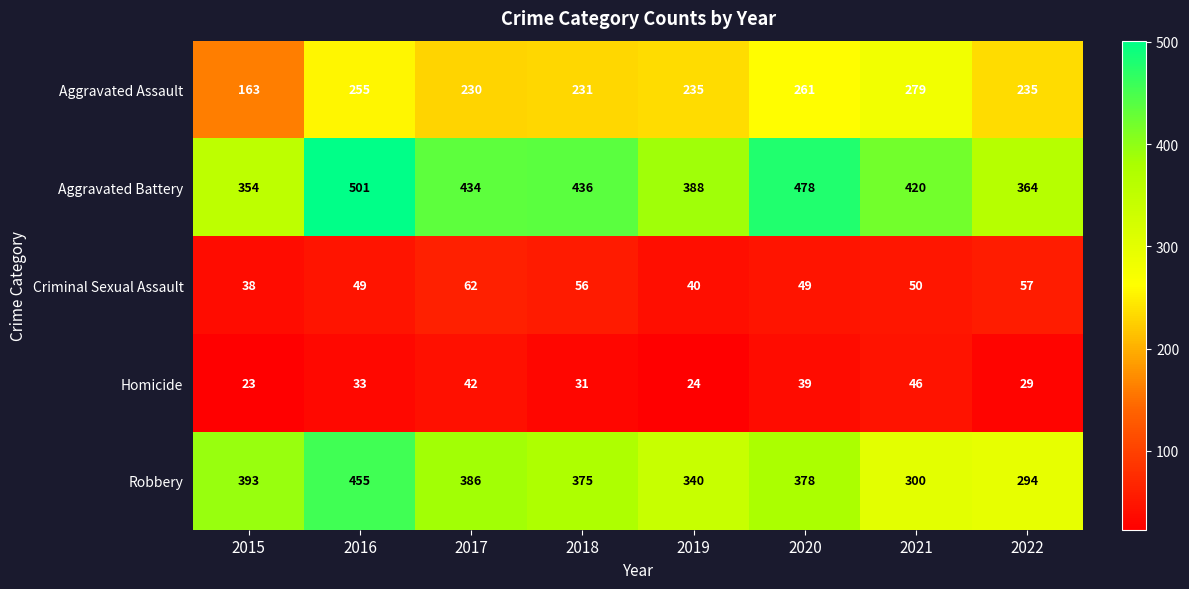

At which category is the sum across all series the highest?

2016